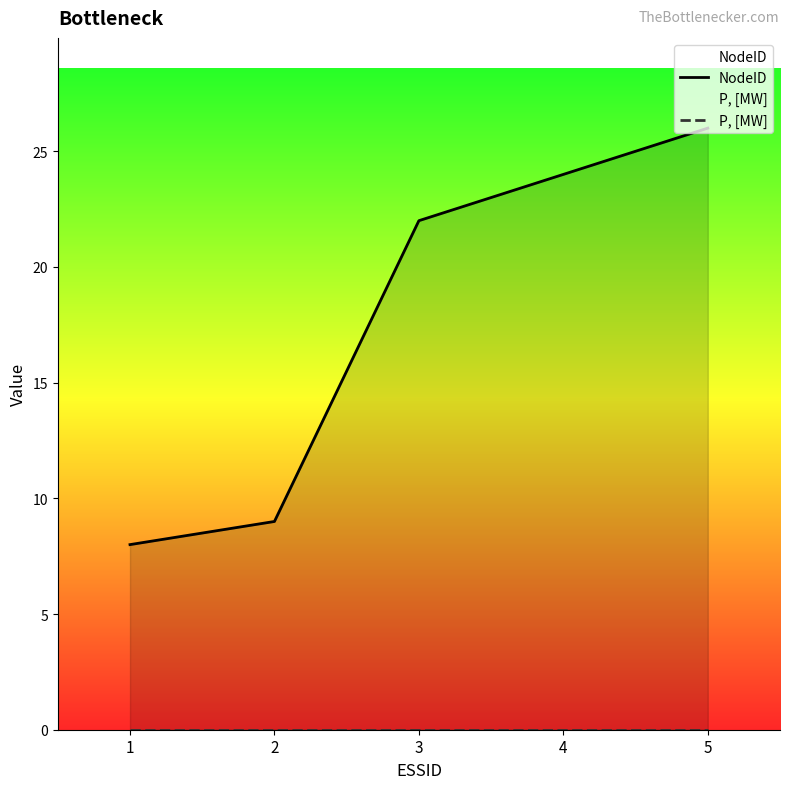

Which has a higher value, 1 or 3?

3